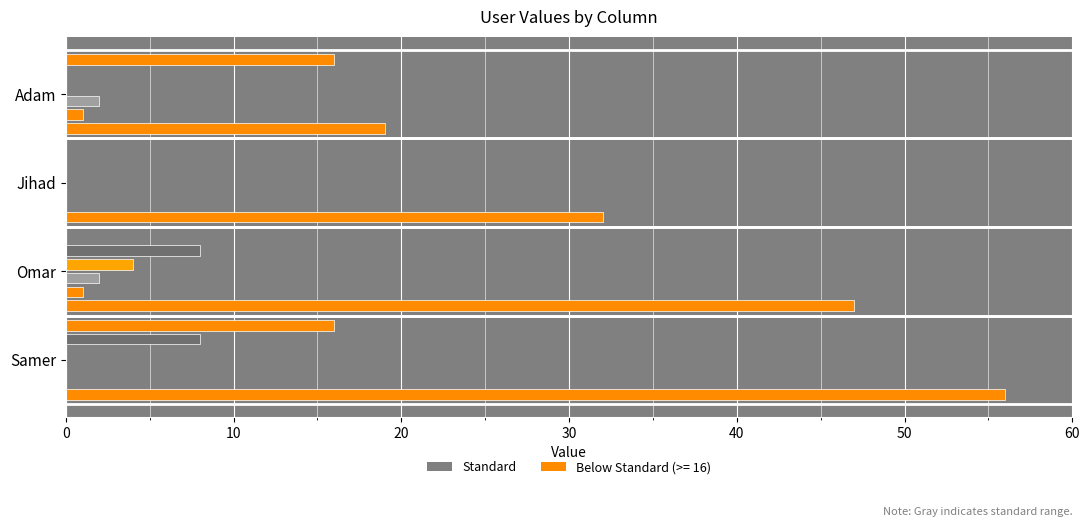

The value of col_4 at Adam is -2. True or false?

False